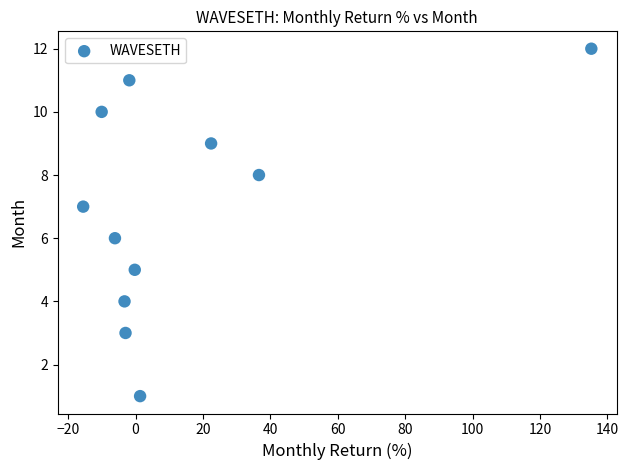

What is the range of Y values (max minus min)?

11